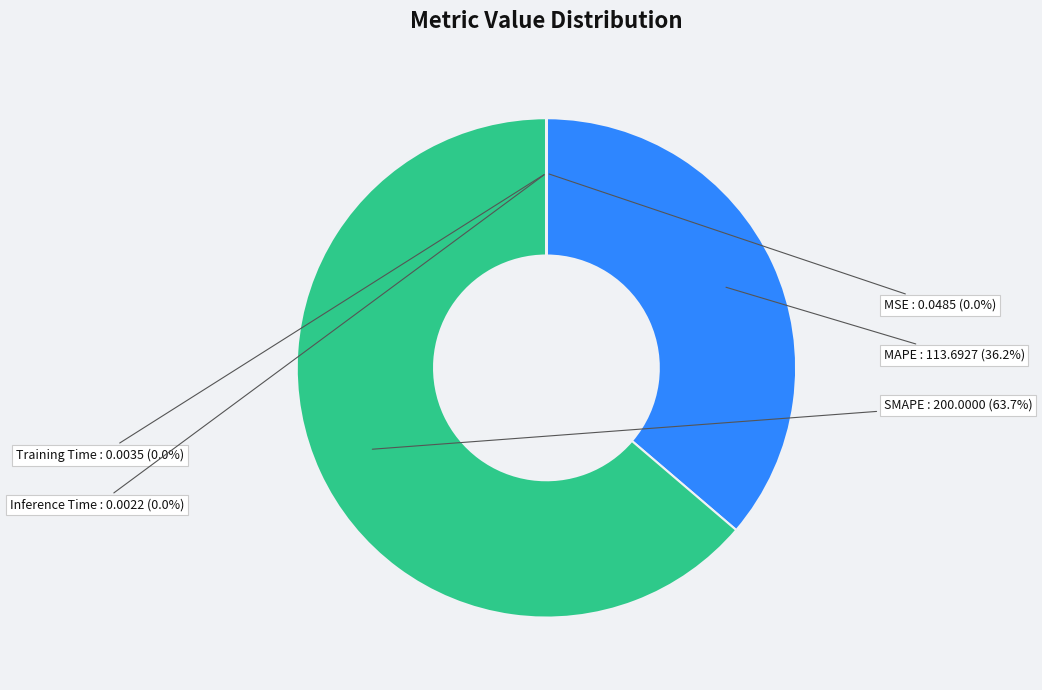

Which slice is the largest?

SMAPE